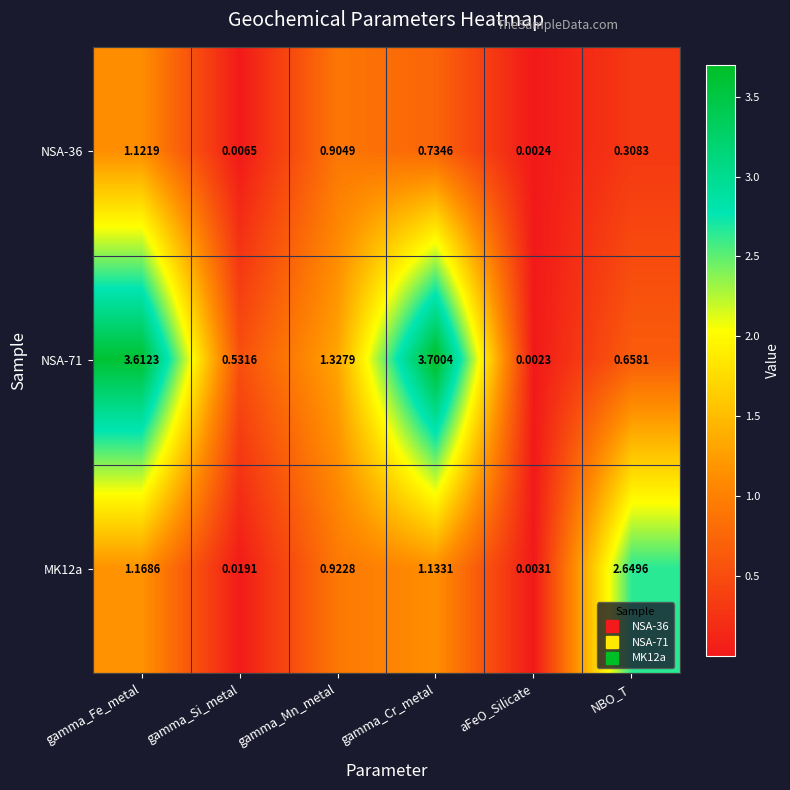

At which category does the chart reach its peak across all series?

gamma_Cr_metal